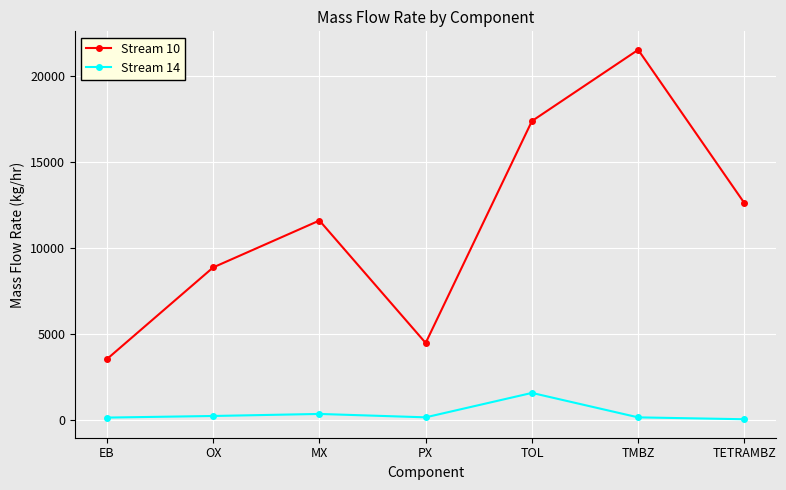

What is the sum of all Stream 10 values?

79824.6